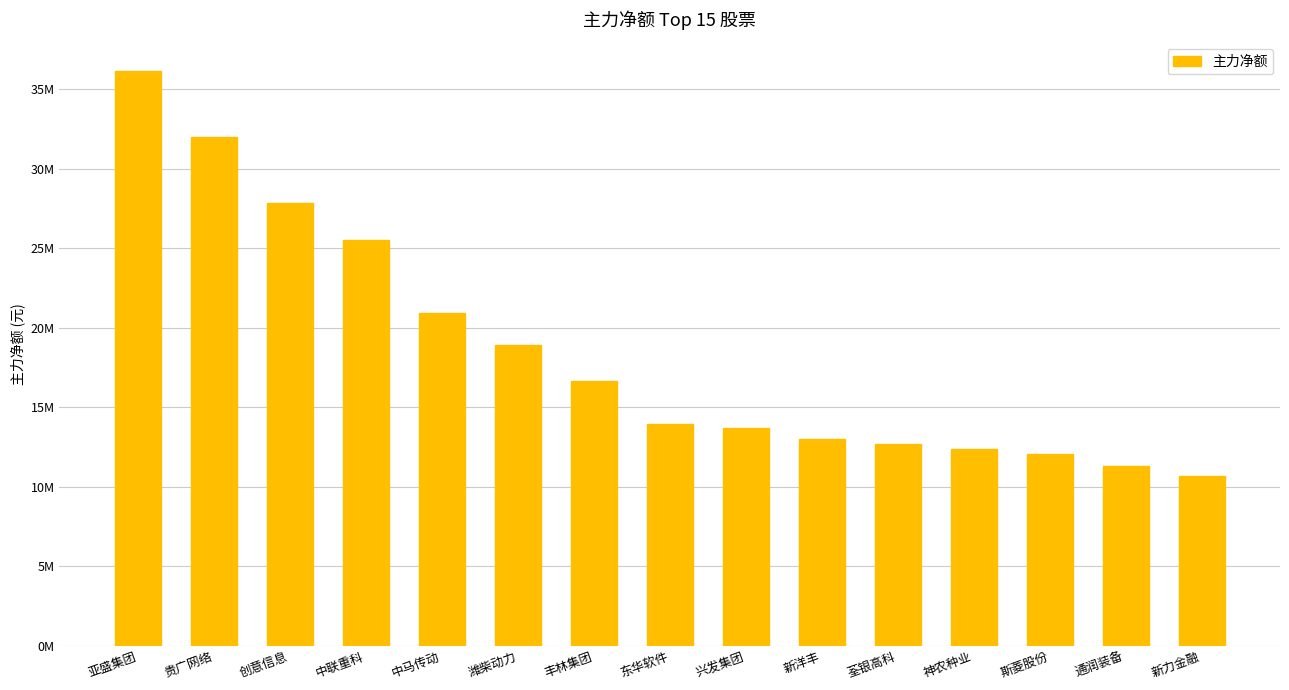

List the labels in order of value, largest first.

亚盛集团, 贵广网络, 创意信息, 中联重科, 中马传动, 潍柴动力, 丰林集团, 东华软件, 兴发集团, 新洋丰, 荃银高科, 神农种业, 斯菱股份, 通润装备, 新力金融